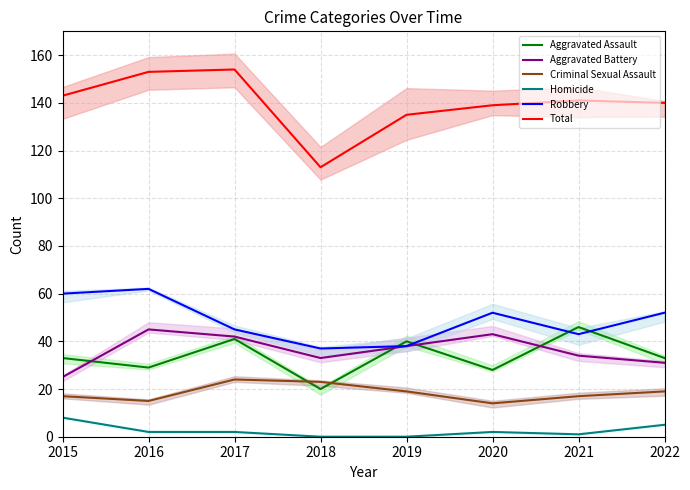

The Aggravated Assault series shows 21 at 2015. True or false?

False